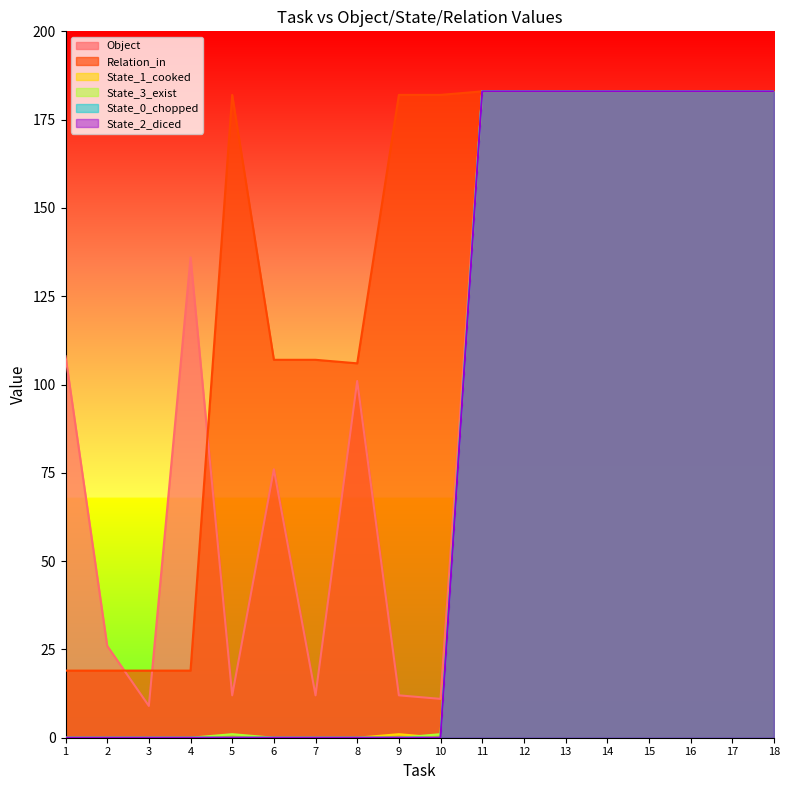

What is the difference between the second highest and second lowest values in the State_3_exist series?

183